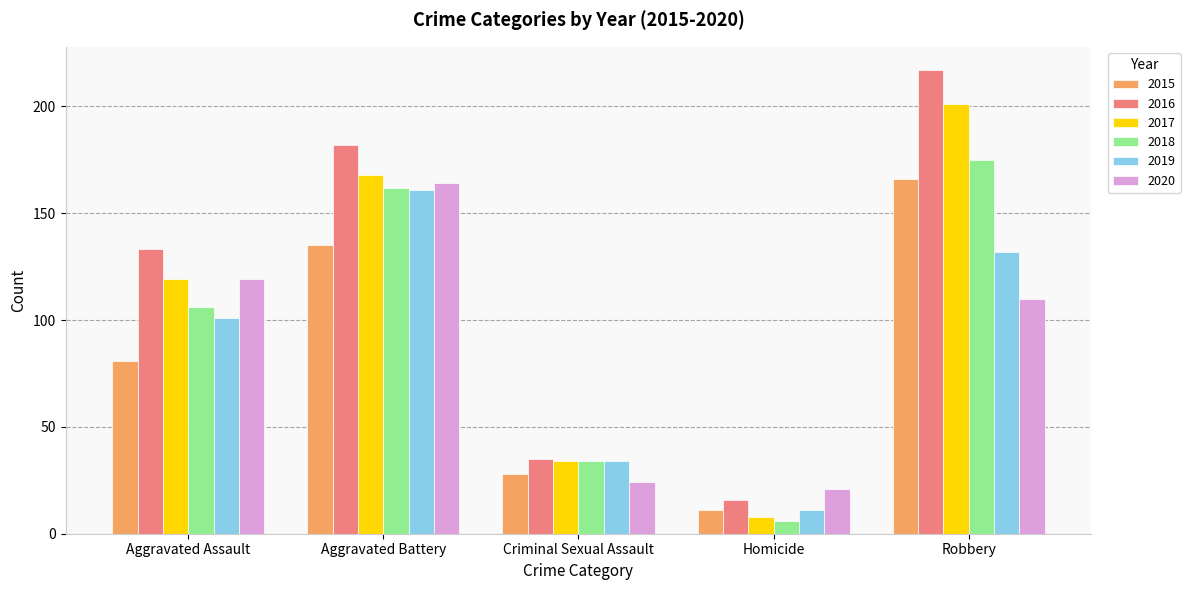

At how many categories does at least one series exceed 205?

1